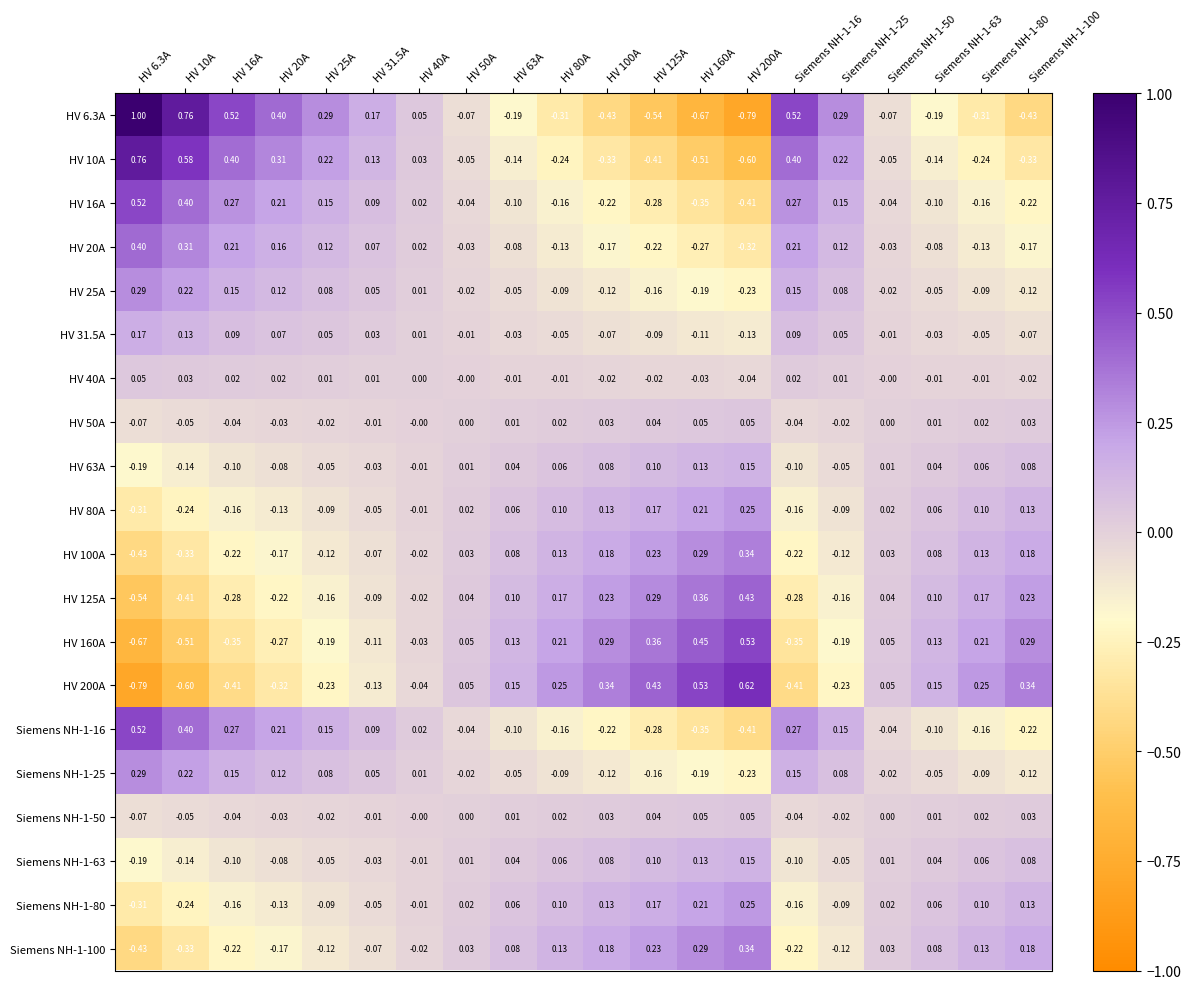

Between HV 25A and Siemens NH-1-50, which series saw the biggest shift?

HV 6.3A